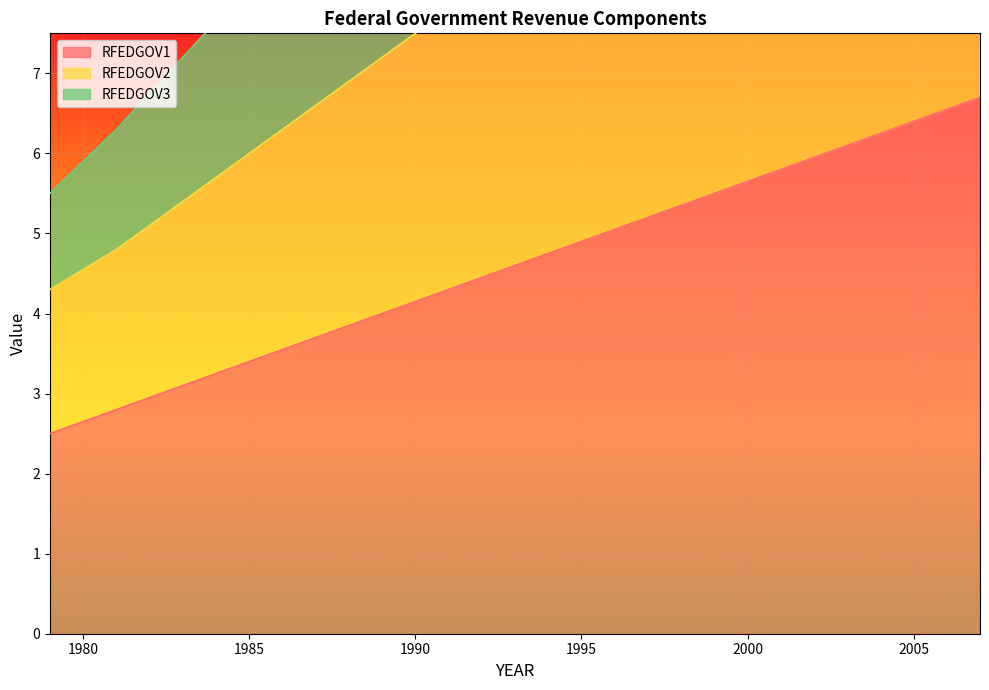

Reading left to right, transcribe all the data shown in this chart.

RFEDGOV1: 2.5	2.8	3.1	3.4	3.7	4.0	4.3	4.6	4.9	5.2	5.5	5.8	6.1	6.4	6.7
RFEDGOV2: 4.3	4.8	5.4	6.0	6.6	7.2	7.8	8.4	9.0	9.6	10.2	10.8	11.4	12.0	12.6
RFEDGOV3: 5.5	6.3	7.2	8.1	9.0	9.9	10.8	11.7	12.6	13.5	14.4	15.3	16.2	17.1	18.0